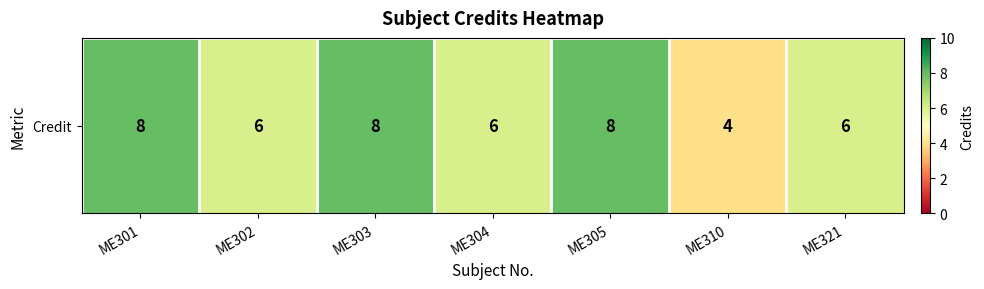

What is the maximum value shown in the chart?

8